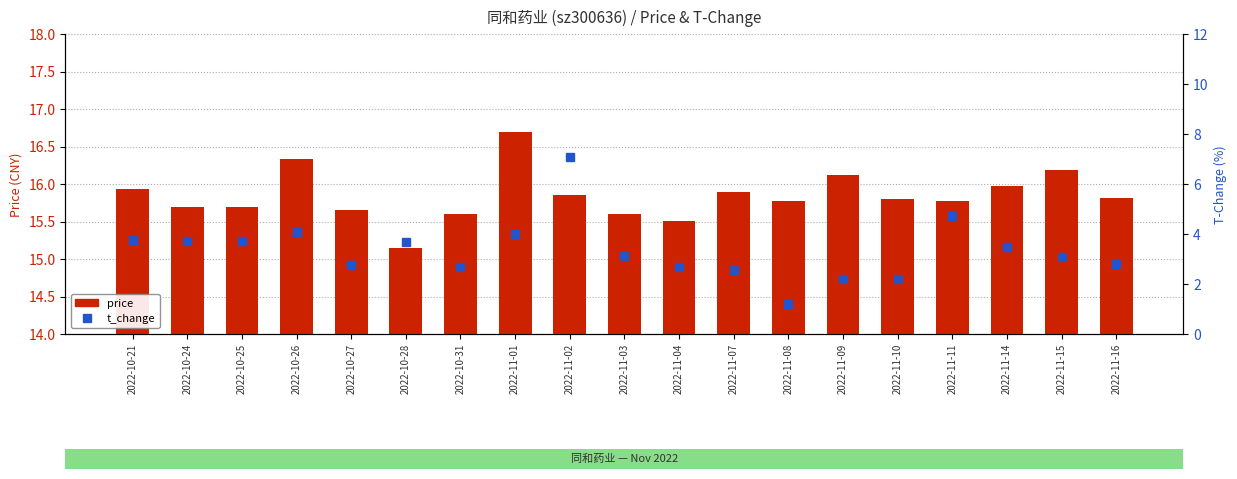

Rank the categories by t_change value from lowest to highest.

2022-11-08, 2022-11-09, 2022-11-10, 2022-11-07, 2022-10-31, 2022-11-04, 2022-10-27, 2022-11-16, 2022-11-15, 2022-11-03, 2022-11-14, 2022-10-28, 2022-10-25, 2022-10-24, 2022-10-21, 2022-11-01, 2022-10-26, 2022-11-11, 2022-11-02